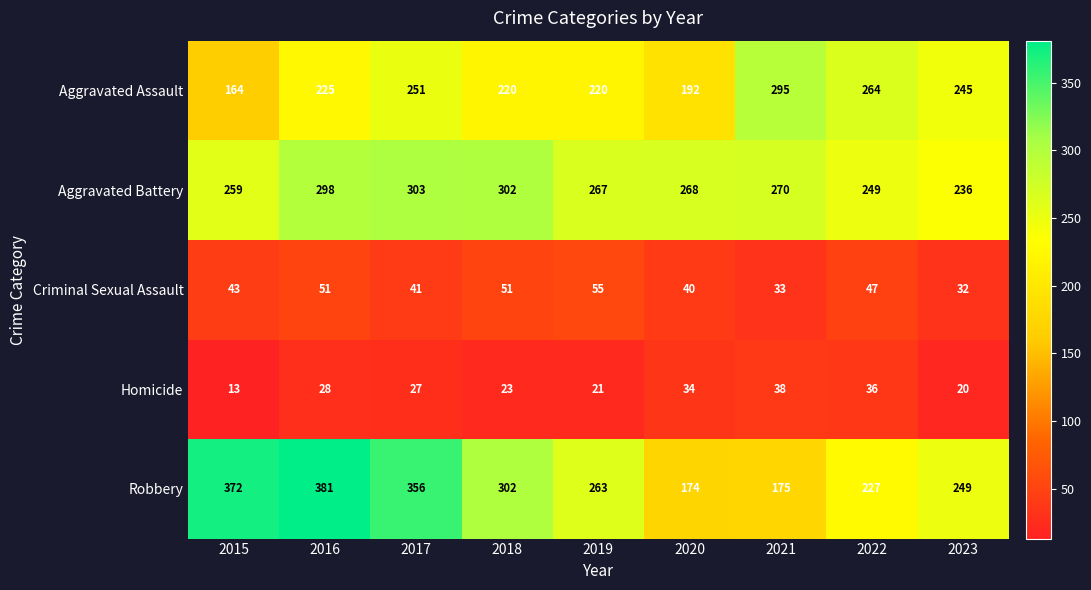

At which label is Aggravated Assault closest to 229?

2016